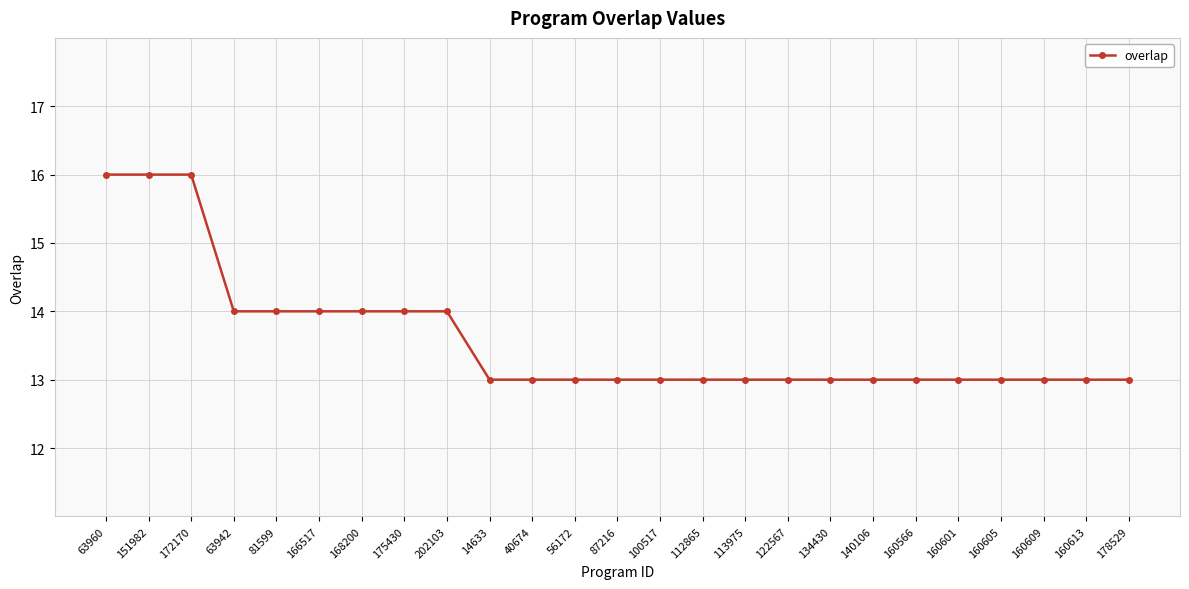

What is the ratio of the value at 166517 to the value at 100517?

1.1